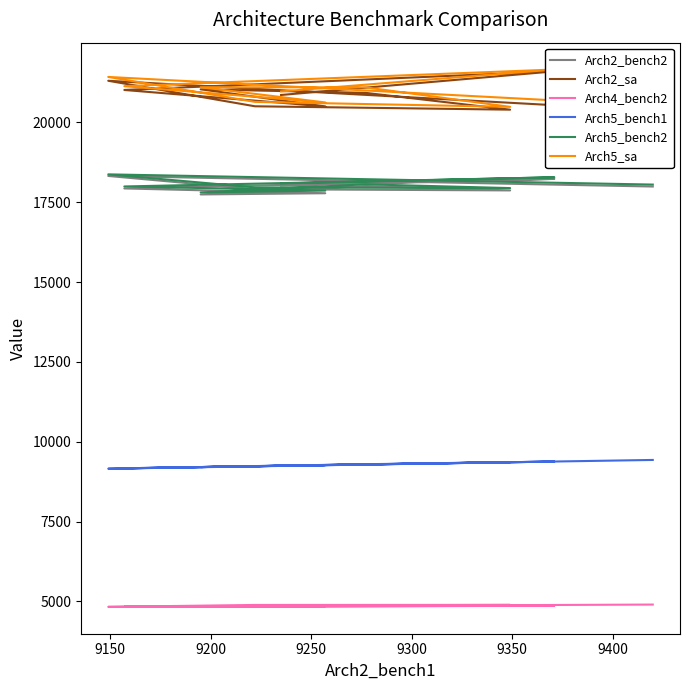

At which category does Arch5_bench1 reach its first local valley?

9200